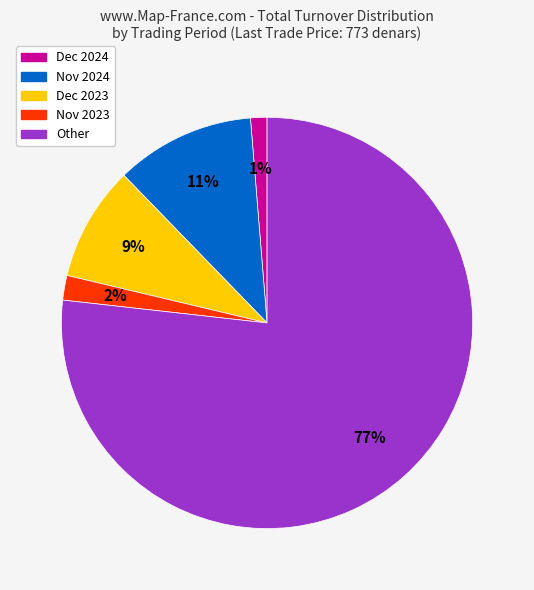

To the nearest percent, what is the average slice percentage?

20%